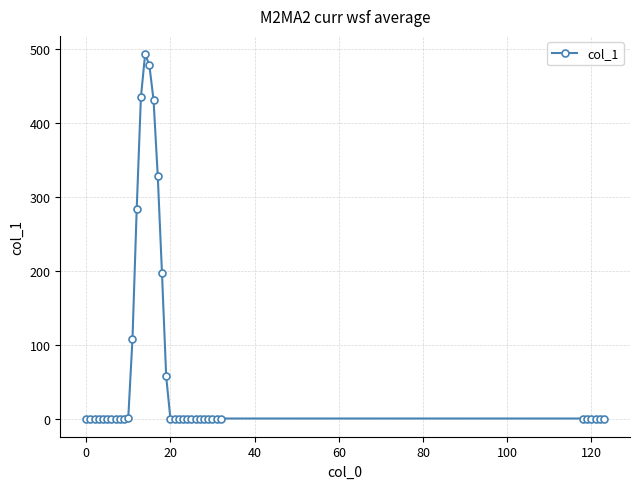

What is the average value?

72.1